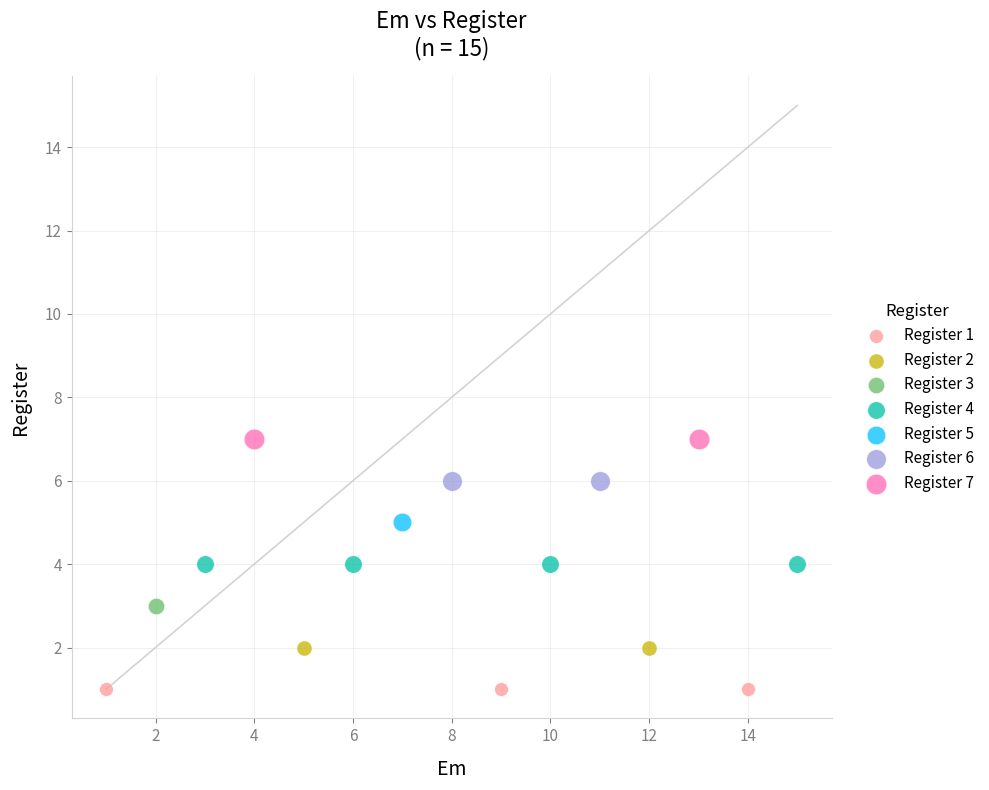

Which series contains the lowest Y value?

Register 1